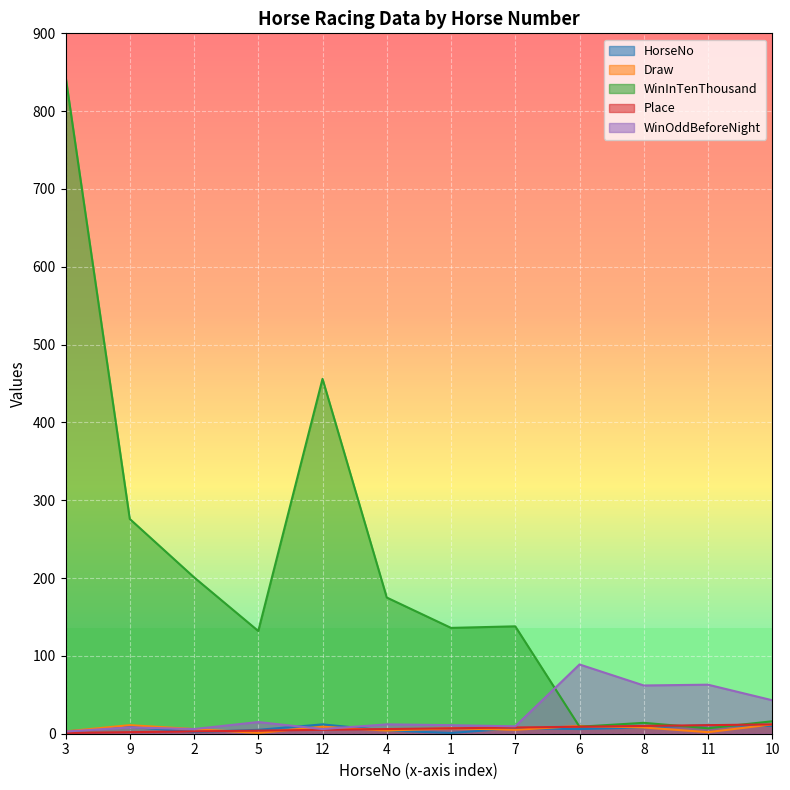

Read the WinOddBeforeNight value at 11.

63.0